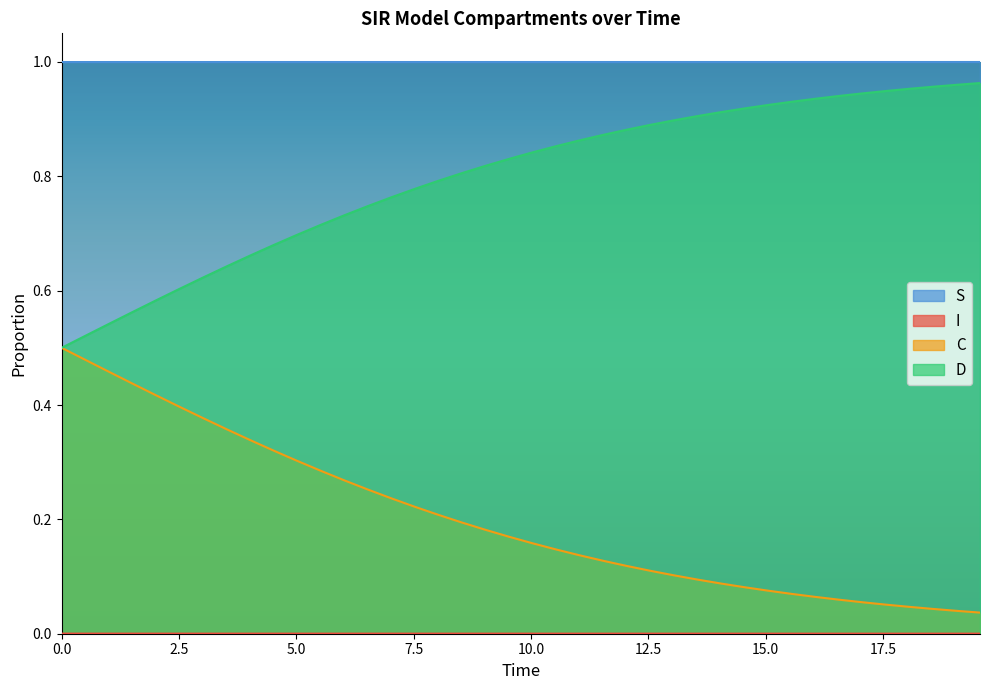

Which series has the largest total across all categories?

S